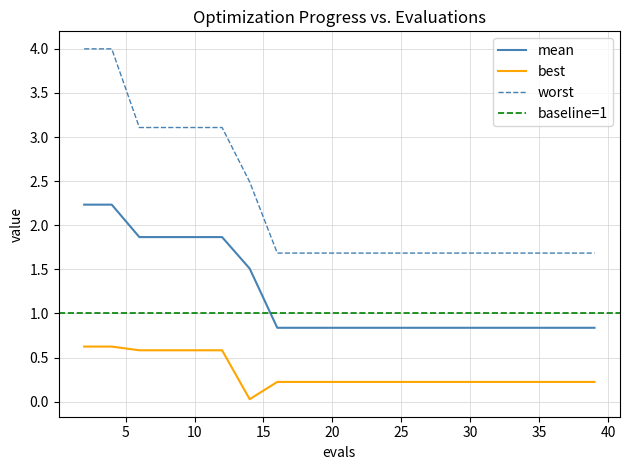

Count the number of categories in the chart.

20